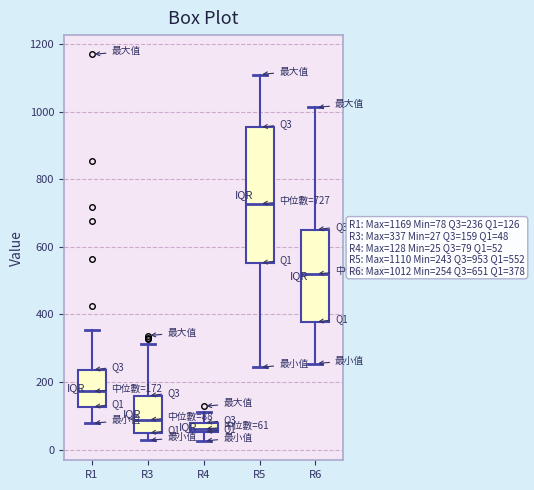

Which box has the lowest median line?

R4